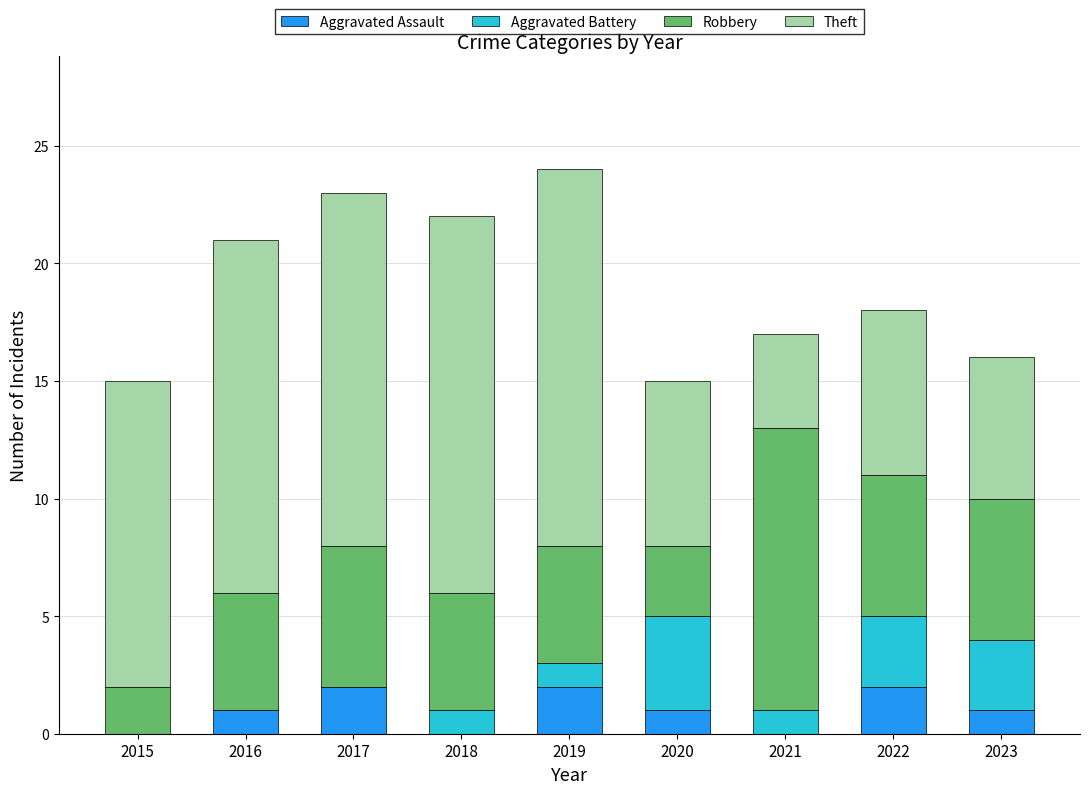

Is it true that Aggravated Assault equals 1 at 2019?

False